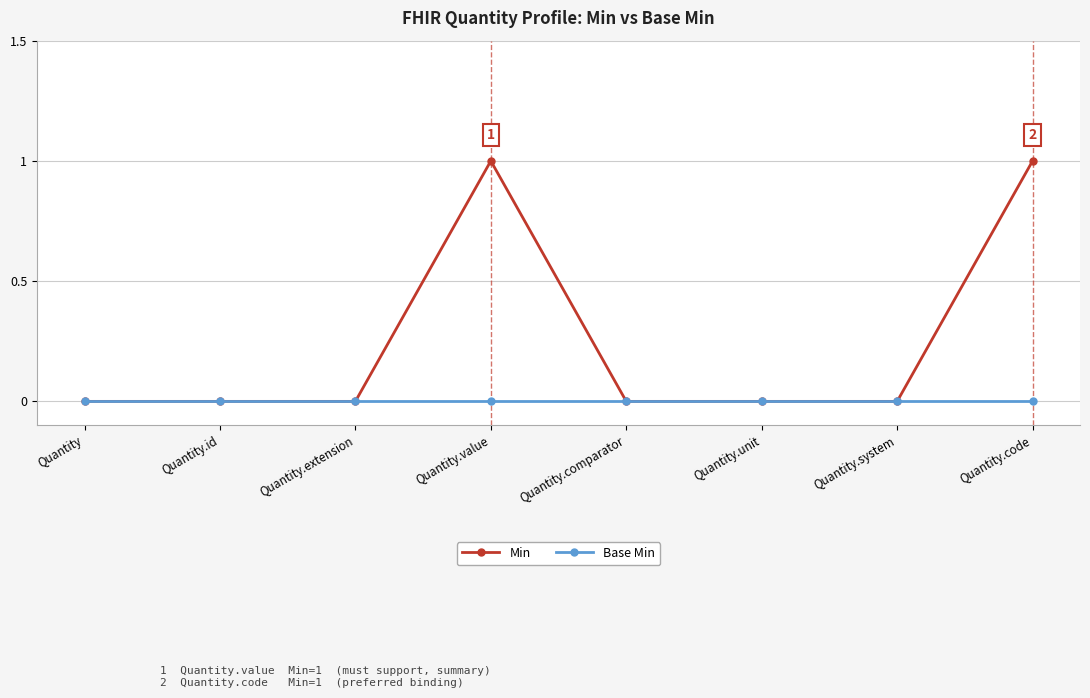

What is the greatest value displayed?

1